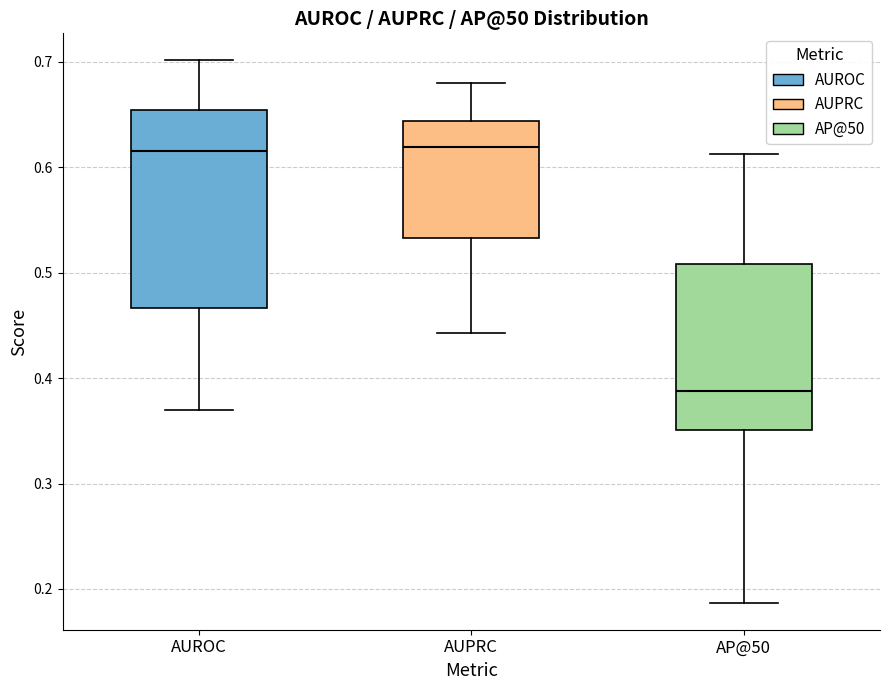

Reading left to right, transcribe this box plot: for each box, give where its median line is, the range the box spans, and where its two whiskers end, as read against the y-axis. The values are not printed on the chart, so give them approximately, as read against the axis.

AUROC: median 0.62, box 0.47 to 0.65, whiskers 0.37 to 0.70
AUPRC: median 0.62, box 0.53 to 0.64, whiskers 0.44 to 0.68
AP@50: median 0.39, box 0.35 to 0.51, whiskers 0.19 to 0.61